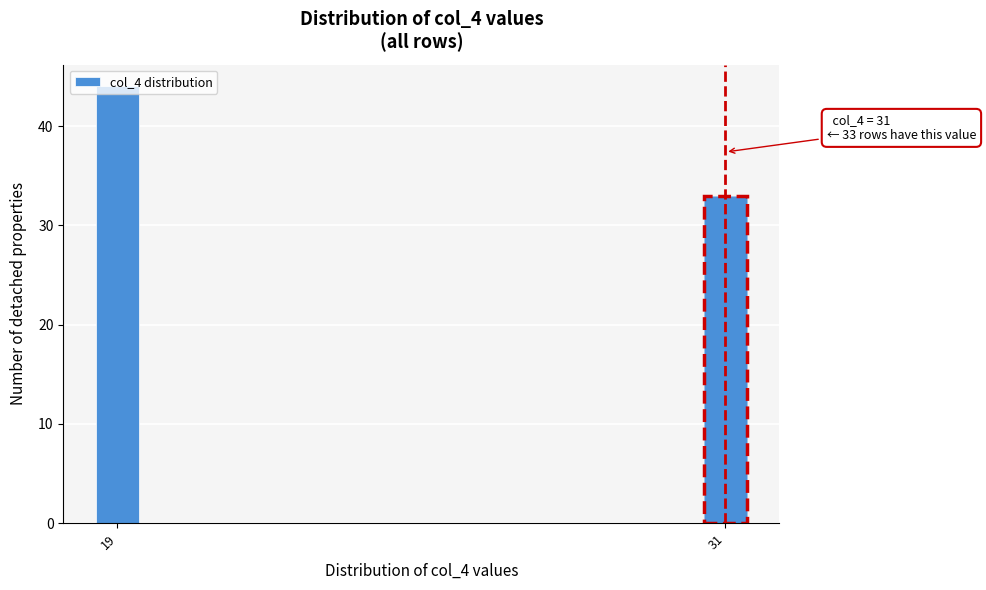

Rank the categories by value from lowest to highest.

31, 19